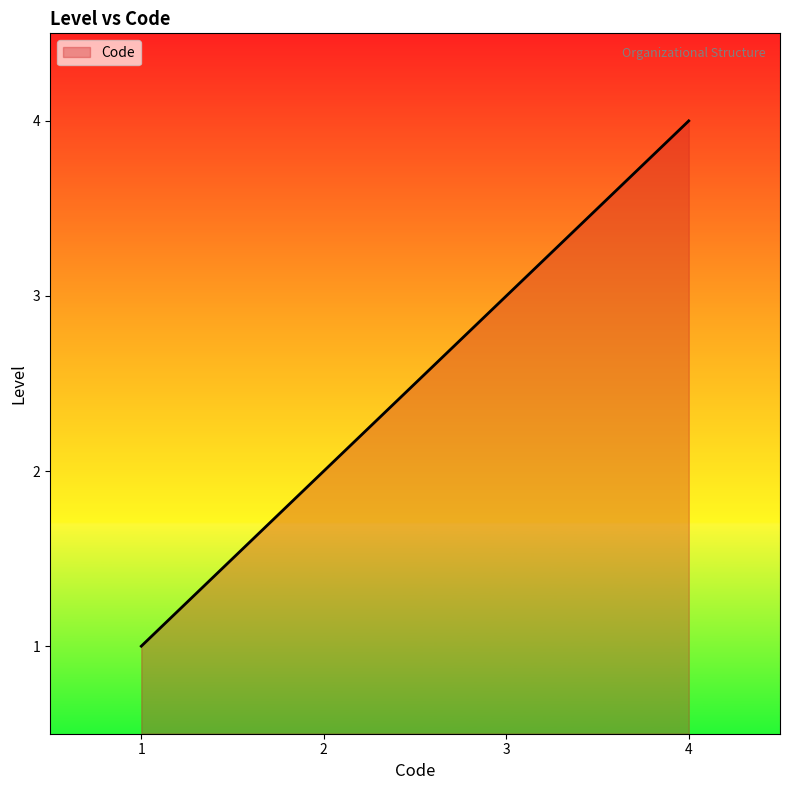

What is the smallest value displayed?

1